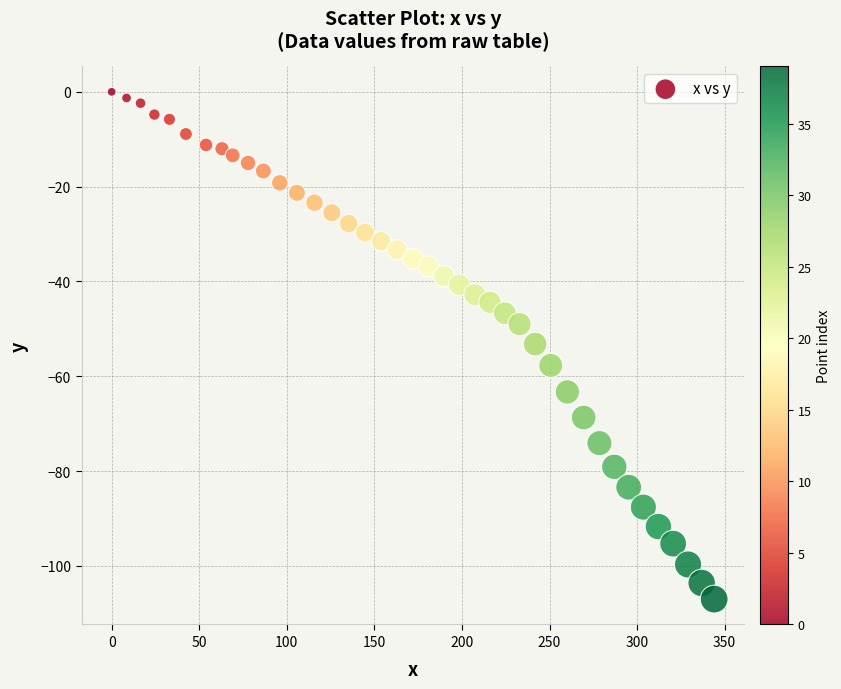

What is the range of Y values (max minus min)?

107.0